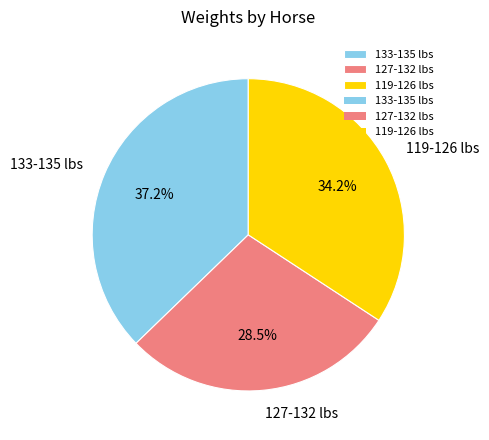

Rank the categories by value from lowest to highest.

127-132 lbs, 119-126 lbs, 133-135 lbs